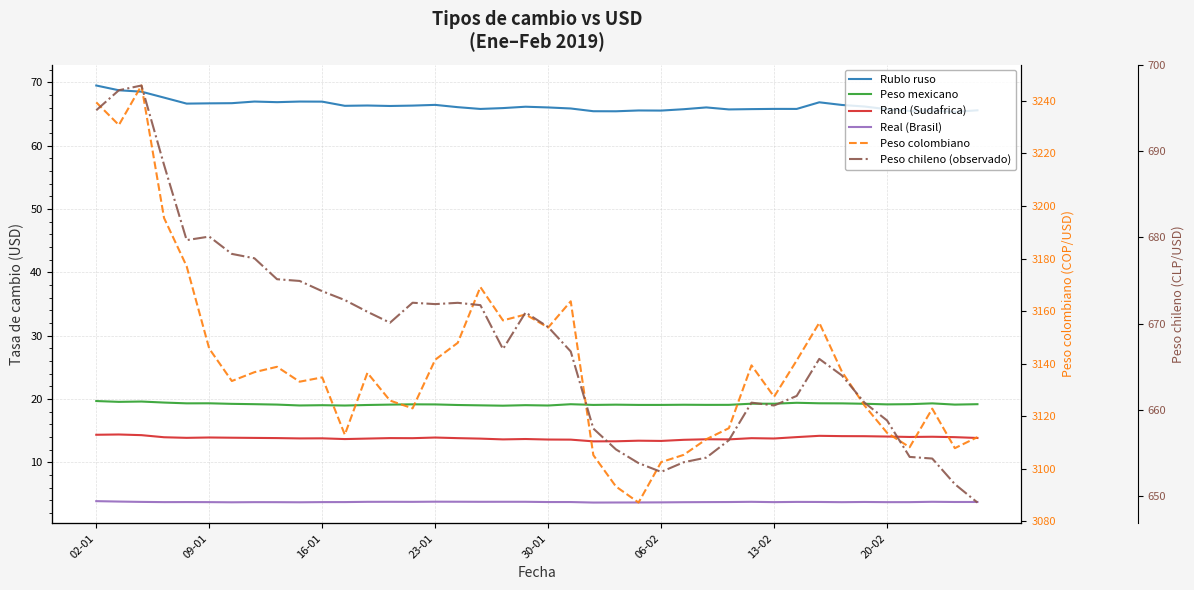

Does the chart display data point markers on the line(s)?

No